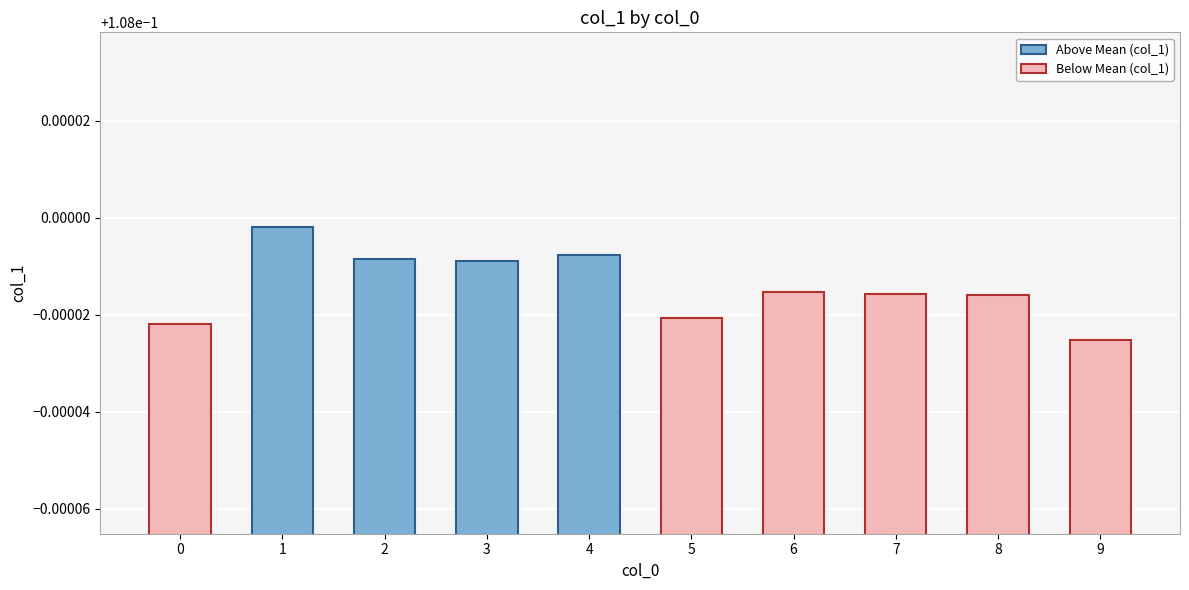

Which has a higher value, 4 or 5?

4